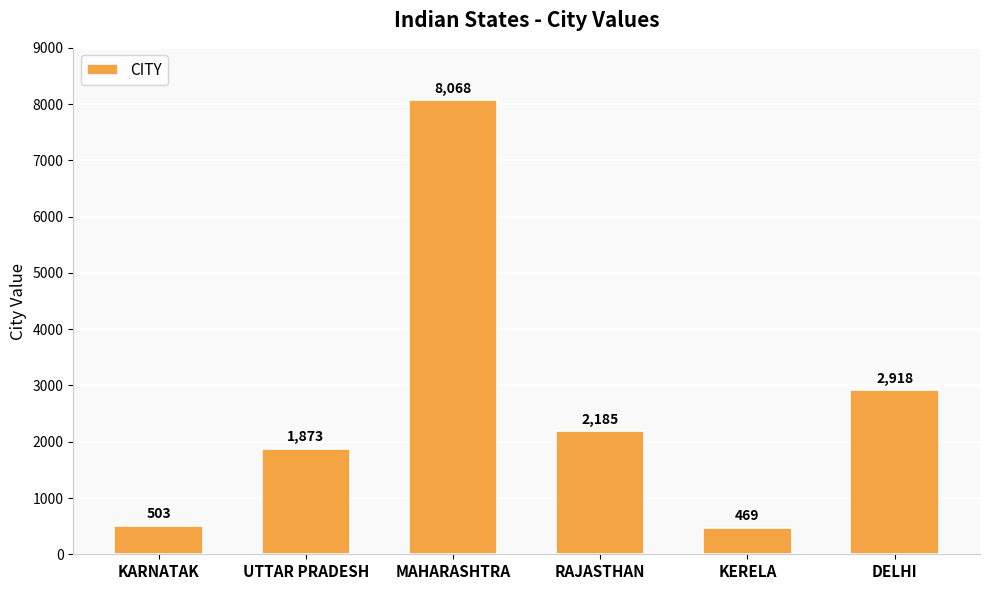

What is the change in value from UTTAR PRADESH to KERELA?

-1404